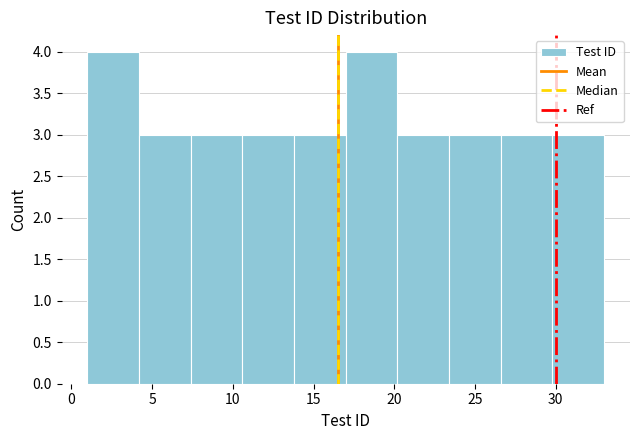

Reading left to right, transcribe this chart: for each bar, give the range it covers on the x-axis and its height. Neither the bar edges nor the heights are printed on the chart, so give them approximately, as read against the axes.

1.0 to 4.2: 4
4.2 to 7.4: 3
7.4 to 10.6: 3
10.6 to 13.8: 3
13.8 to 17.0: 3
17.0 to 20.2: 4
20.2 to 23.4: 3
23.4 to 26.6: 3
26.6 to 29.8: 3
29.8 to 33.0: 3